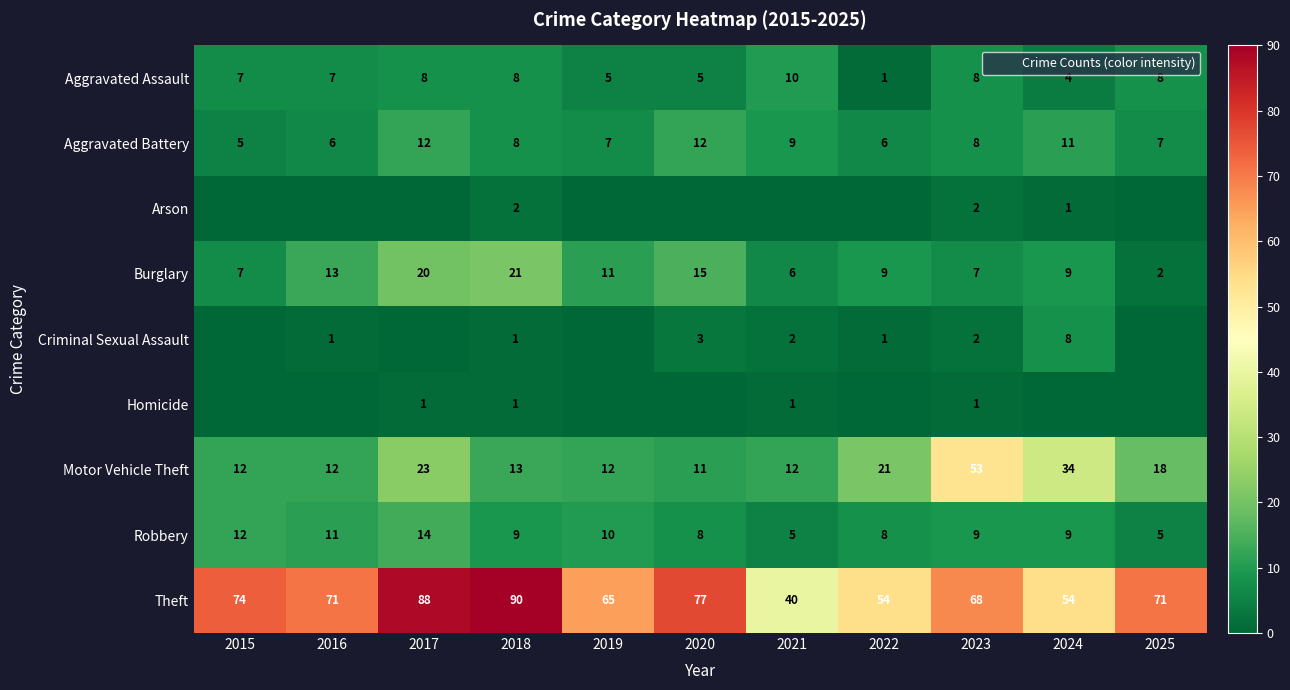

At how many categories does at least one series exceed 81?

2